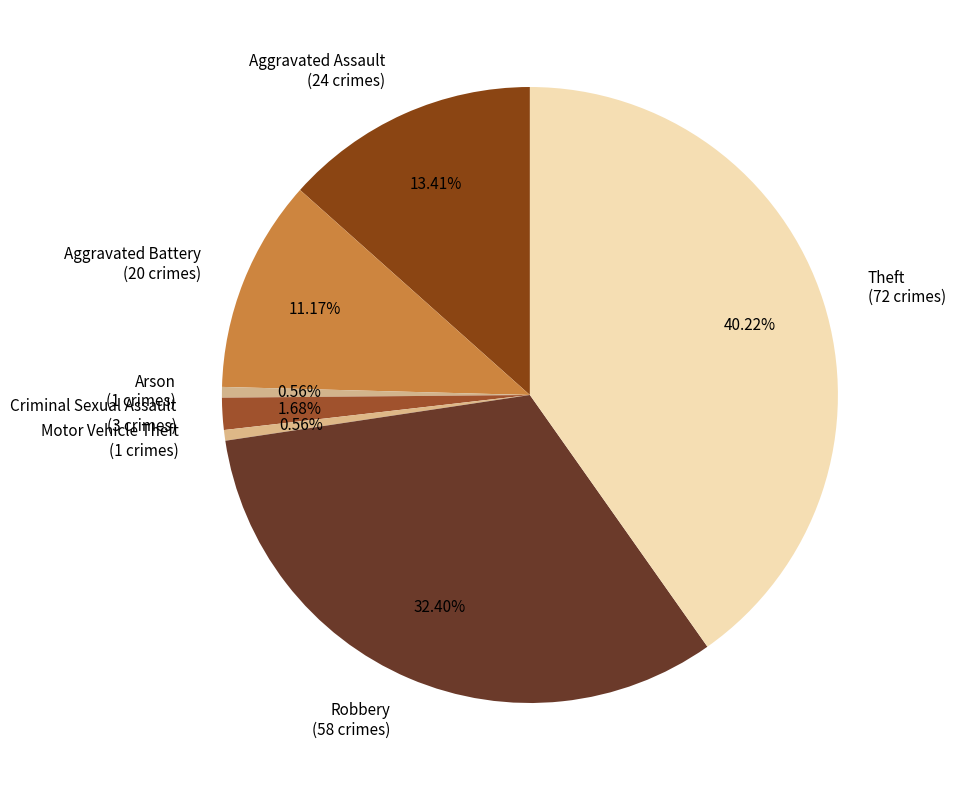

The Robbery slice represents 32% of the pie. True or false?

True